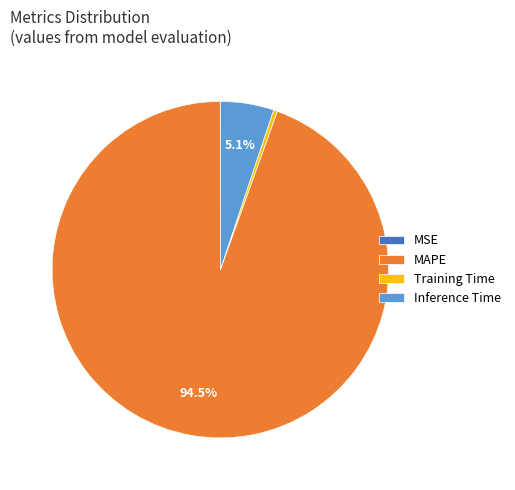

Which slice represents more than half of the pie?

MAPE